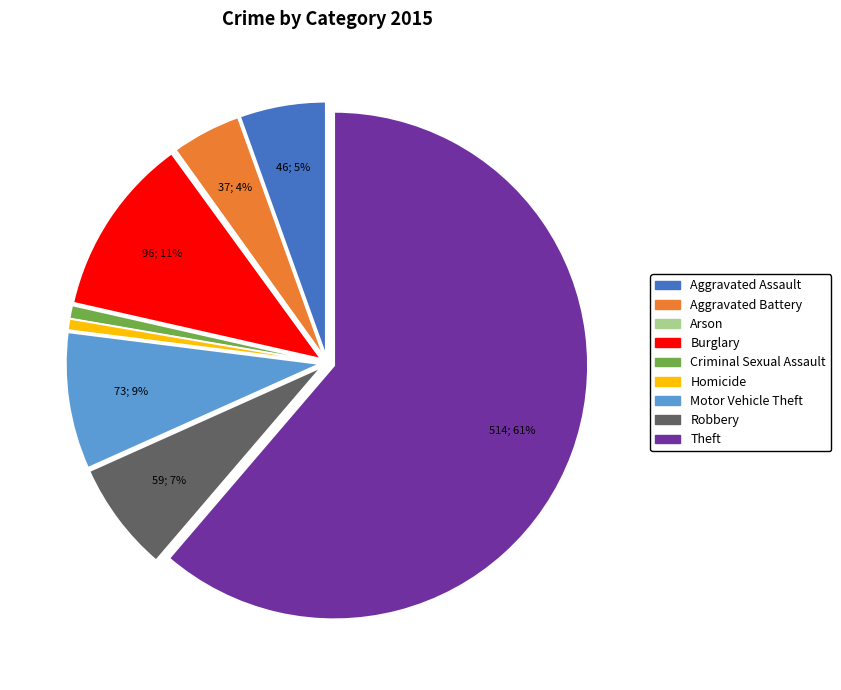

Is there any slice that represents more than half of the pie?

Yes